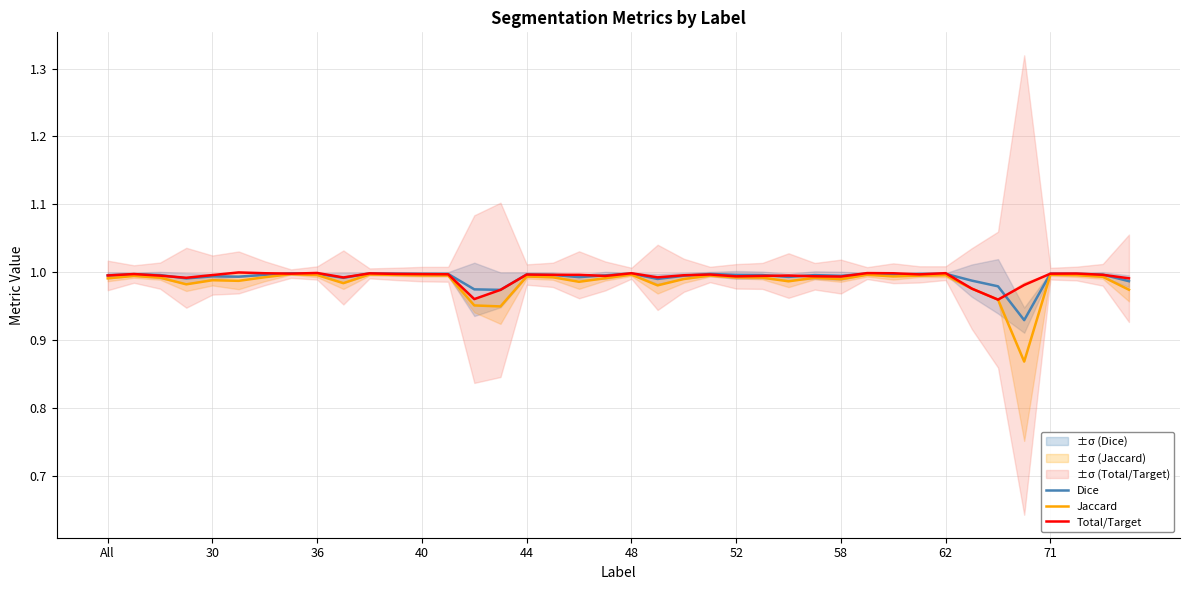

What is the label of the 1st point from the left?

All